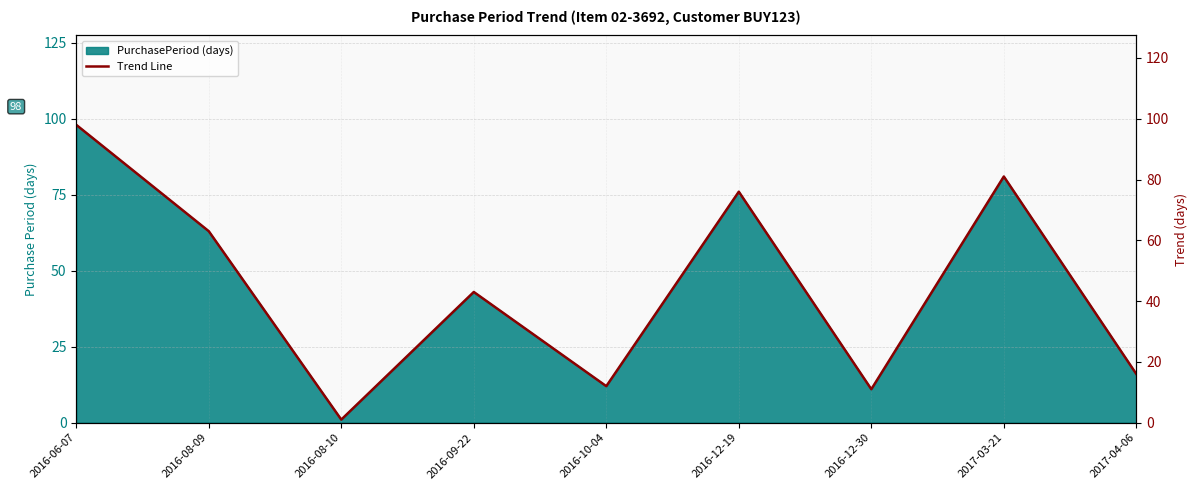

What is the change in value from 2016-08-10 to 2016-09-22?

+42